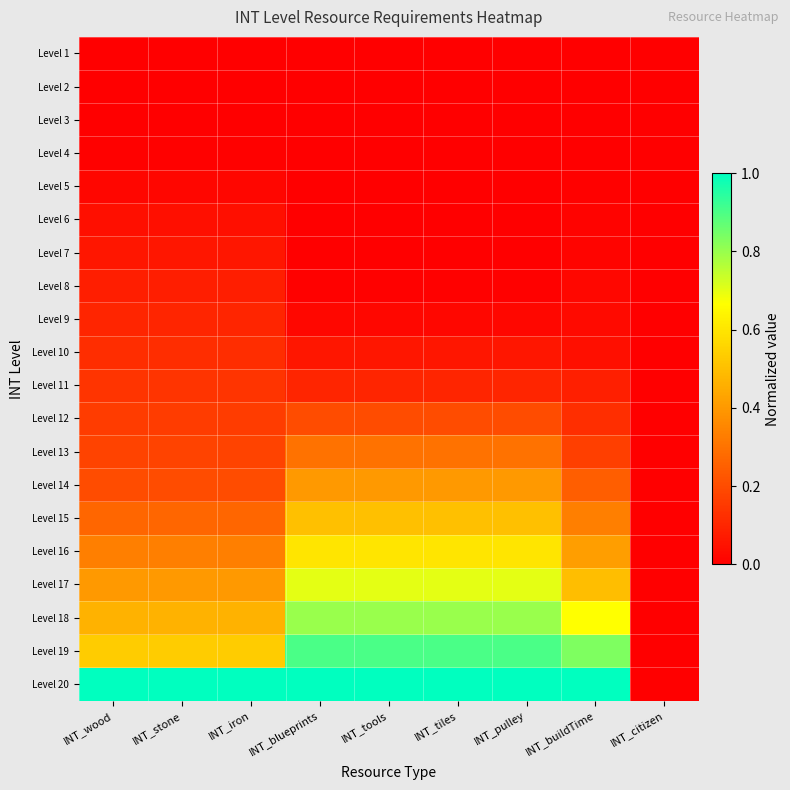

Reading left to right, extract all data points from this chart.

Level 1: INT_wood=0.0	INT_stone=0.0	INT_iron=0.0	INT_blueprints=0.0	INT_tools=0.0	INT_tiles=0.0	INT_pulley=0.0	INT_buildTime=0.0	INT_citizen=0.0
Level 2: INT_wood=0.0	INT_stone=0.0	INT_iron=0.0	INT_blueprints=0.0	INT_tools=0.0	INT_tiles=0.0	INT_pulley=0.0	INT_buildTime=0.0	INT_citizen=0.0
Level 3: INT_wood=0.0	INT_stone=0.0	INT_iron=0.0	INT_blueprints=0.0	INT_tools=0.0	INT_tiles=0.0	INT_pulley=0.0	INT_buildTime=0.0	INT_citizen=0.0
Level 4: INT_wood=0.0	INT_stone=0.0	INT_iron=0.0	INT_blueprints=0.0	INT_tools=0.0	INT_tiles=0.0	INT_pulley=0.0	INT_buildTime=0.0	INT_citizen=0.0
Level 5: INT_wood=0.0	INT_stone=0.0	INT_iron=0.0	INT_blueprints=0.0	INT_tools=0.0	INT_tiles=0.0	INT_pulley=0.0	INT_buildTime=0.0	INT_citizen=0.0
Level 6: INT_wood=0.0	INT_stone=0.0	INT_iron=0.0	INT_blueprints=0.0	INT_tools=0.0	INT_tiles=0.0	INT_pulley=0.0	INT_buildTime=0.0	INT_citizen=0.0
Level 7: INT_wood=0.1	INT_stone=0.1	INT_iron=0.1	INT_blueprints=0.0	INT_tools=0.0	INT_tiles=0.0	INT_pulley=0.0	INT_buildTime=0.0	INT_citizen=0.0
Level 8: INT_wood=0.1	INT_stone=0.1	INT_iron=0.1	INT_blueprints=0.0	INT_tools=0.0	INT_tiles=0.0	INT_pulley=0.0	INT_buildTime=0.0	INT_citizen=0.0
Level 9: INT_wood=0.1	INT_stone=0.1	INT_iron=0.1	INT_blueprints=0.0	INT_tools=0.0	INT_tiles=0.0	INT_pulley=0.0	INT_buildTime=0.0	INT_citizen=0.0
Level 10: INT_wood=0.1	INT_stone=0.1	INT_iron=0.1	INT_blueprints=0.1	INT_tools=0.1	INT_tiles=0.1	INT_pulley=0.1	INT_buildTime=0.0	INT_citizen=0.0
Level 11: INT_wood=0.1	INT_stone=0.1	INT_iron=0.1	INT_blueprints=0.1	INT_tools=0.1	INT_tiles=0.1	INT_pulley=0.1	INT_buildTime=0.1	INT_citizen=0.0
Level 12: INT_wood=0.2	INT_stone=0.2	INT_iron=0.2	INT_blueprints=0.2	INT_tools=0.2	INT_tiles=0.2	INT_pulley=0.2	INT_buildTime=0.1	INT_citizen=0.0
Level 13: INT_wood=0.2	INT_stone=0.2	INT_iron=0.2	INT_blueprints=0.3	INT_tools=0.3	INT_tiles=0.3	INT_pulley=0.3	INT_buildTime=0.2	INT_citizen=0.0
Level 14: INT_wood=0.2	INT_stone=0.2	INT_iron=0.2	INT_blueprints=0.4	INT_tools=0.4	INT_tiles=0.4	INT_pulley=0.4	INT_buildTime=0.2	INT_citizen=0.0
Level 15: INT_wood=0.3	INT_stone=0.3	INT_iron=0.3	INT_blueprints=0.5	INT_tools=0.5	INT_tiles=0.5	INT_pulley=0.5	INT_buildTime=0.3	INT_citizen=0.0
Level 16: INT_wood=0.3	INT_stone=0.3	INT_iron=0.3	INT_blueprints=0.6	INT_tools=0.6	INT_tiles=0.6	INT_pulley=0.6	INT_buildTime=0.4	INT_citizen=0.0
Level 17: INT_wood=0.4	INT_stone=0.4	INT_iron=0.4	INT_blueprints=0.7	INT_tools=0.7	INT_tiles=0.7	INT_pulley=0.7	INT_buildTime=0.5	INT_citizen=0.0
Level 18: INT_wood=0.5	INT_stone=0.5	INT_iron=0.5	INT_blueprints=0.8	INT_tools=0.8	INT_tiles=0.8	INT_pulley=0.8	INT_buildTime=0.7	INT_citizen=0.0
Level 19: INT_wood=0.5	INT_stone=0.5	INT_iron=0.5	INT_blueprints=0.9	INT_tools=0.9	INT_tiles=0.9	INT_pulley=0.9	INT_buildTime=0.8	INT_citizen=0.0
Level 20: INT_wood=1.0	INT_stone=1.0	INT_iron=1.0	INT_blueprints=1.0	INT_tools=1.0	INT_tiles=1.0	INT_pulley=1.0	INT_buildTime=1.0	INT_citizen=0.0